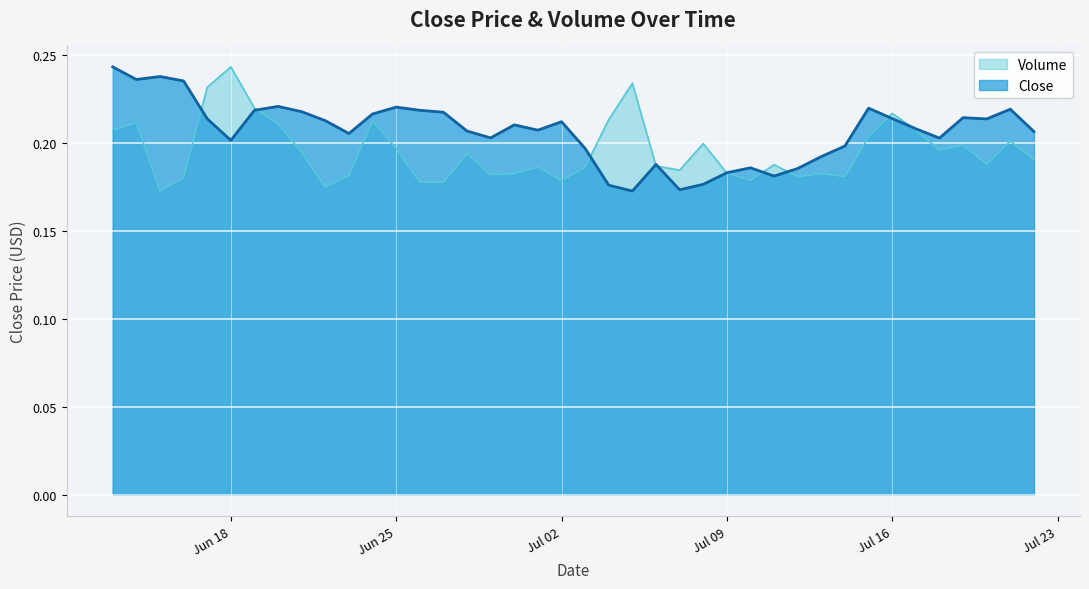

How many interior local valleys does the Close series have?

10